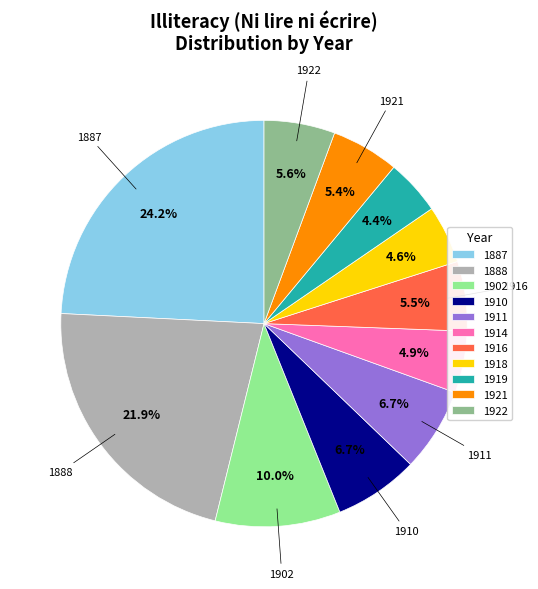

Between 1911 and 1902, which is larger?

1902